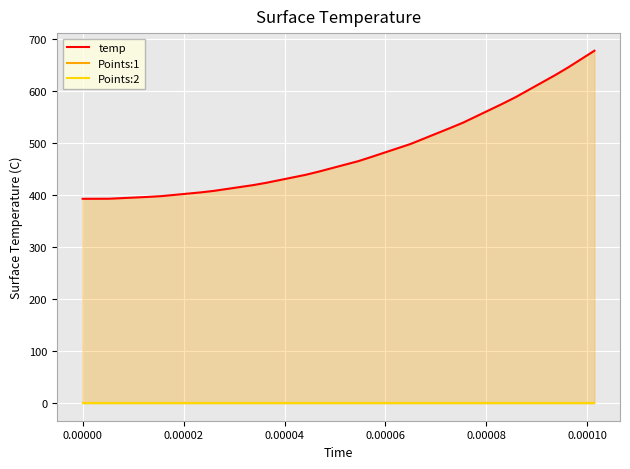

True or false: Points:1 and temp cross at least once.

False